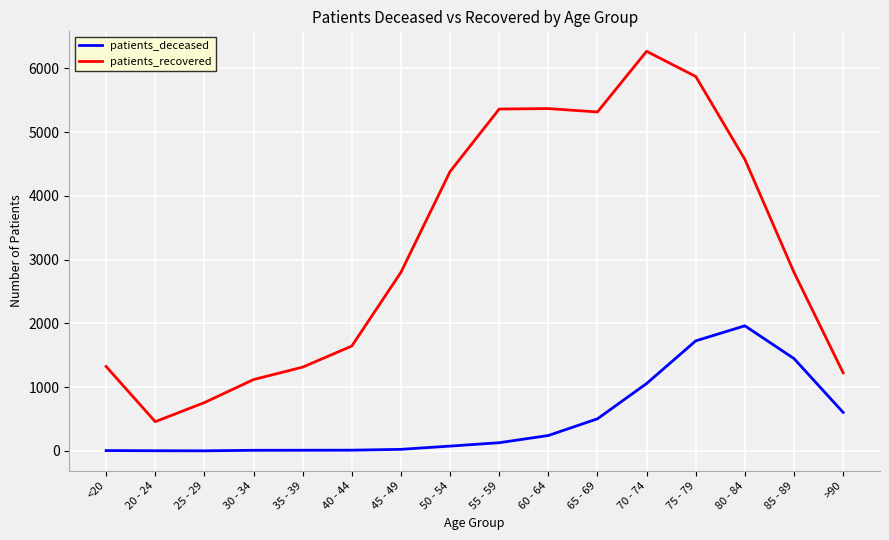

What position from the left is 70 - 74?

12